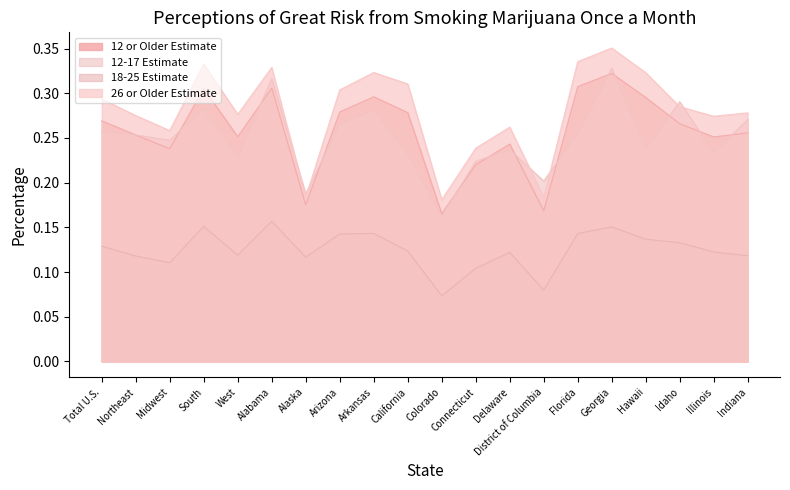

Between Alabama and Alaska, which is larger?

Alabama